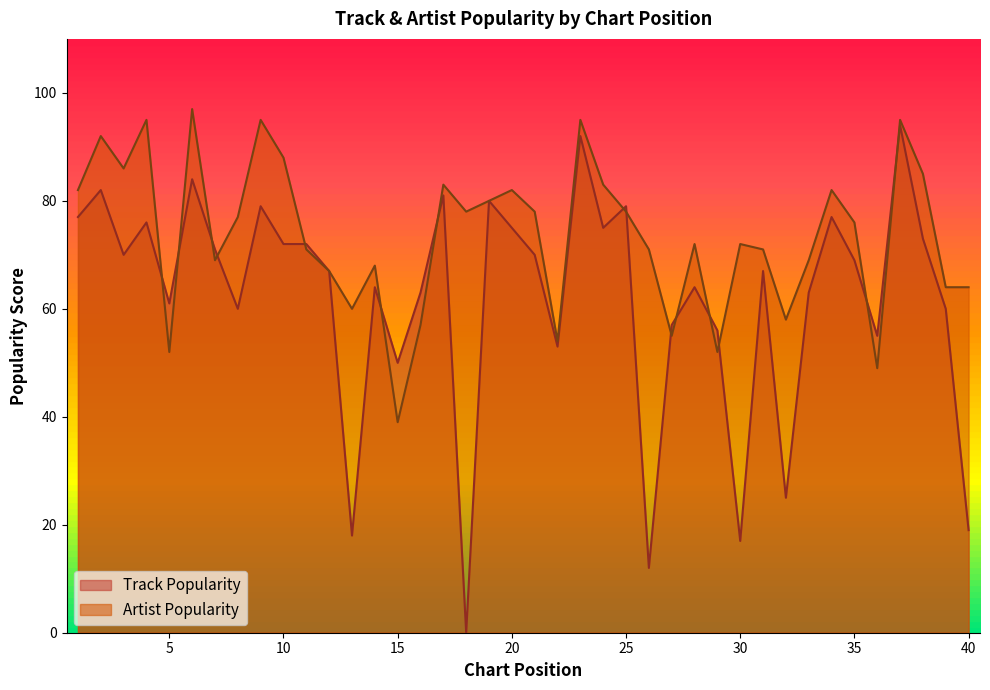

What is the difference between the Artist Popularity values at 27 and 5?

3